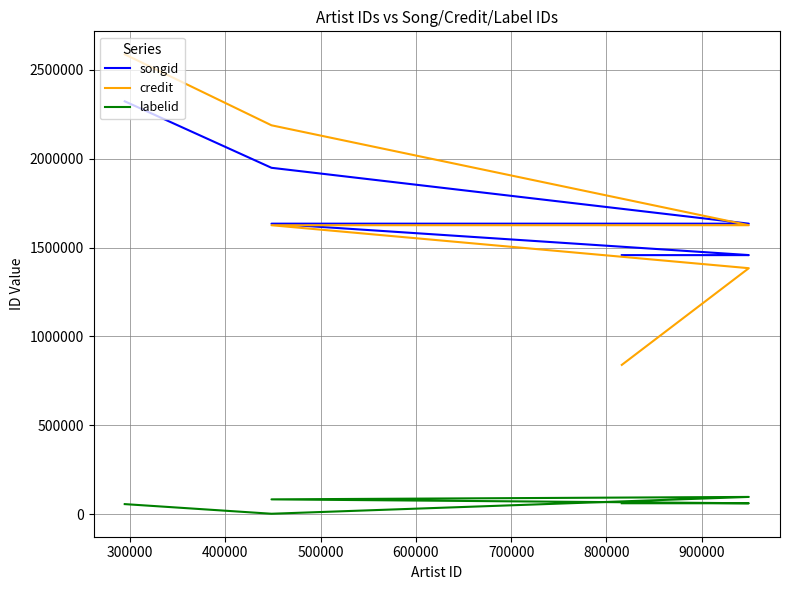

At how many categories does at least one series exceed 1579384?

5